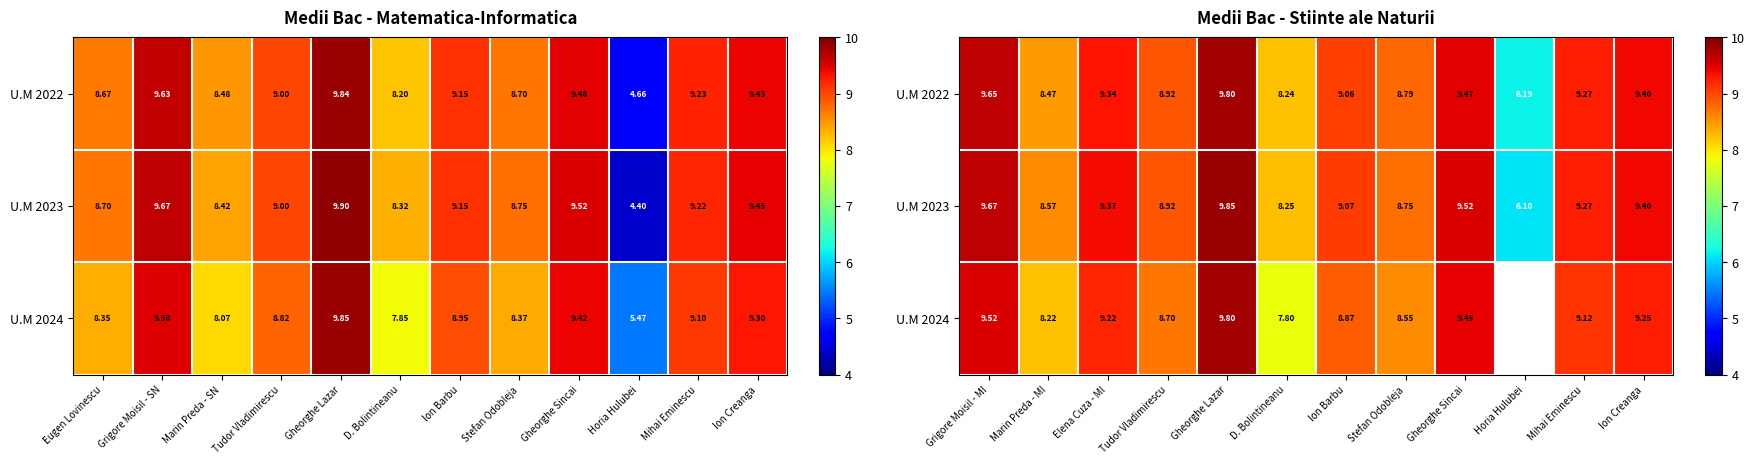

At which label is U.M 2022 closest to 7?

Horia Hulubei